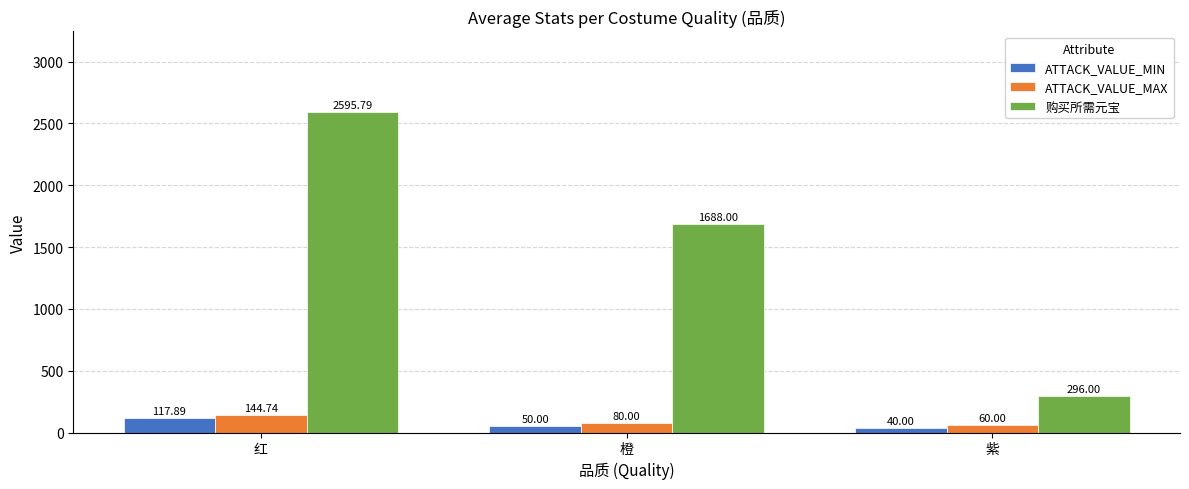

Does the chart contain any negative values?

No